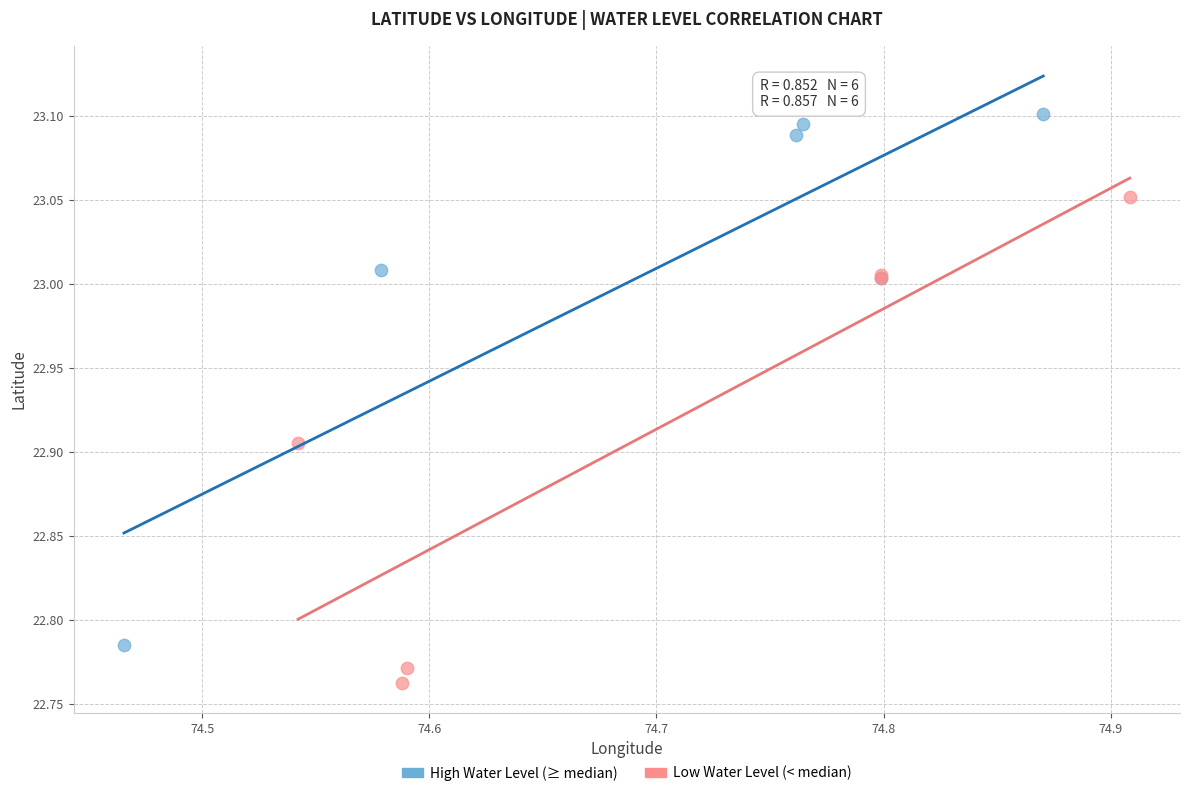

Which series contains the highest Y value?

High Water Level (≥ median)